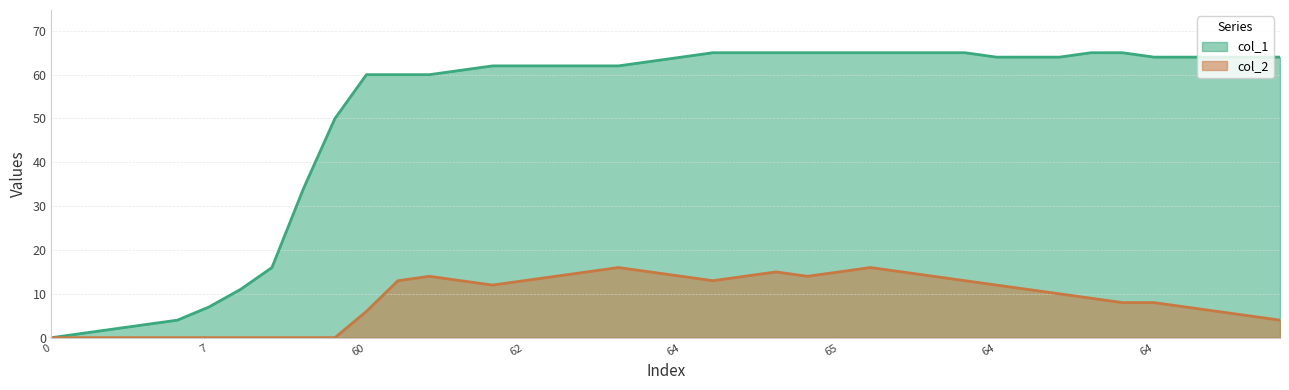

What are all the series names shown in the legend?

col_1, col_2